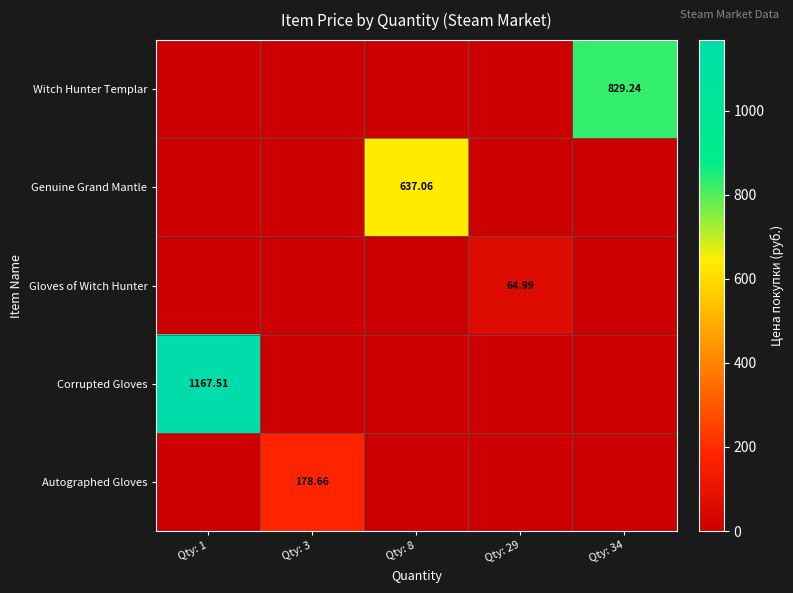

Is it true that Autographed Gloves equals -98.6 at Qty: 1?

False